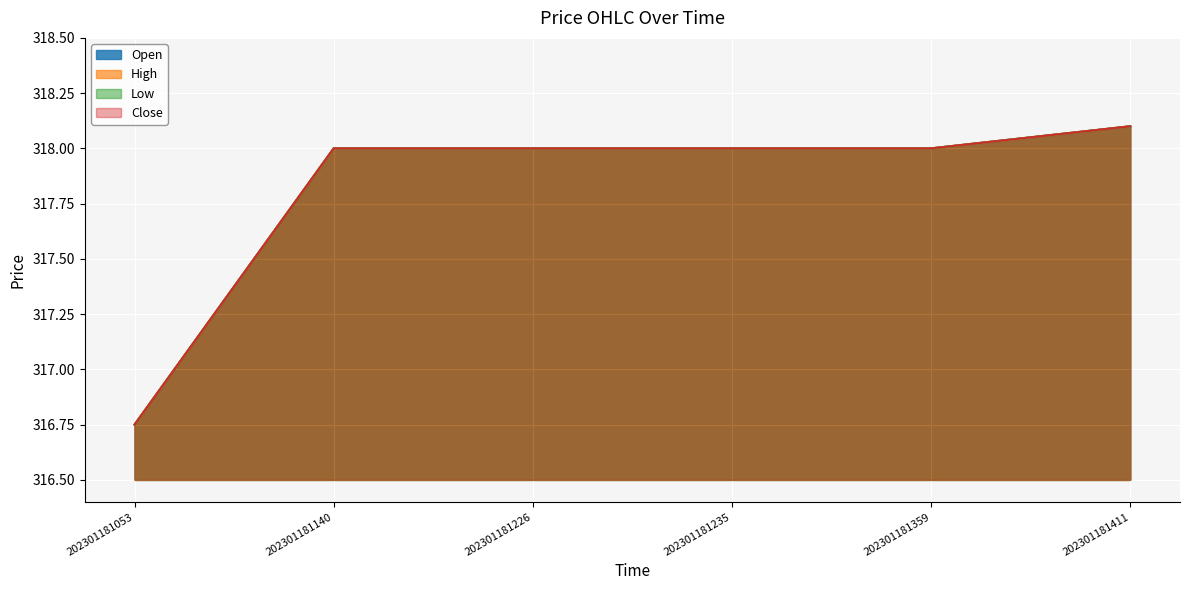

At which category does the chart reach its minimum across all series?

202301181053